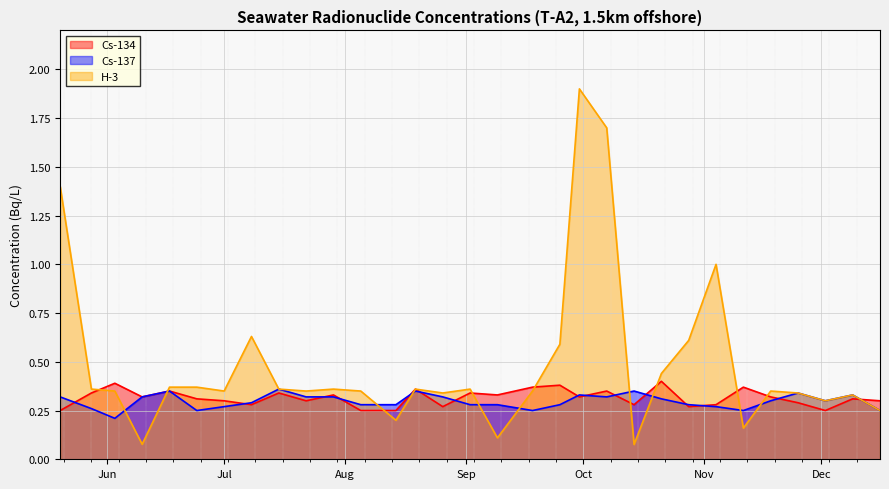

Does the chart display data point markers on the line(s)?

No